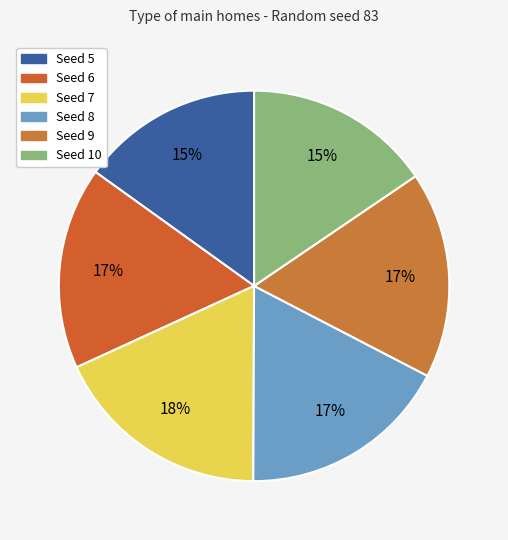

Rank the categories by value from lowest to highest.

5, 10, 6, 9, 8, 7